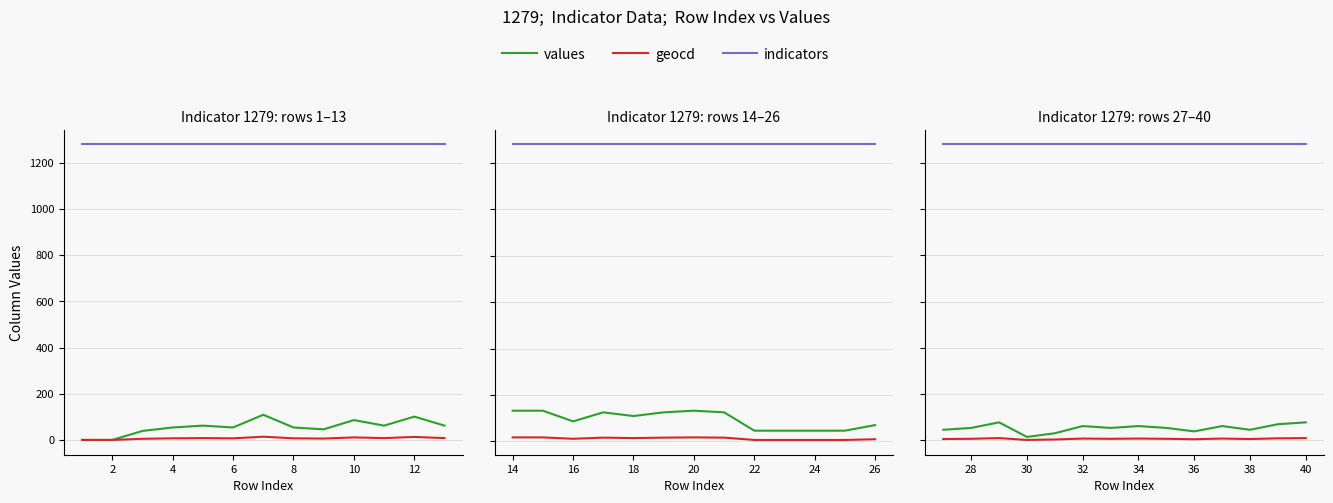

Is the value of indicators at 12 greater than the value of values at 2?

Yes